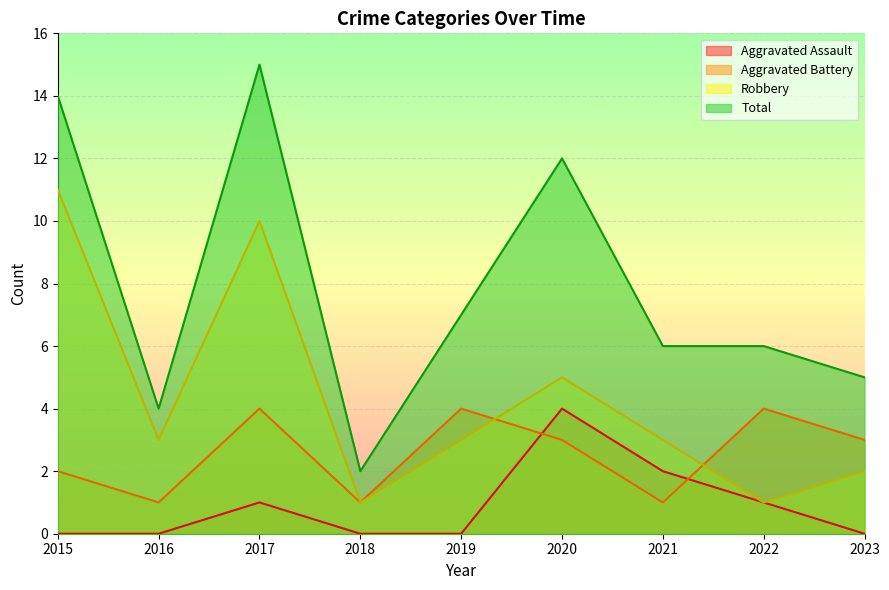

What is the total value across all series at 2015?

27